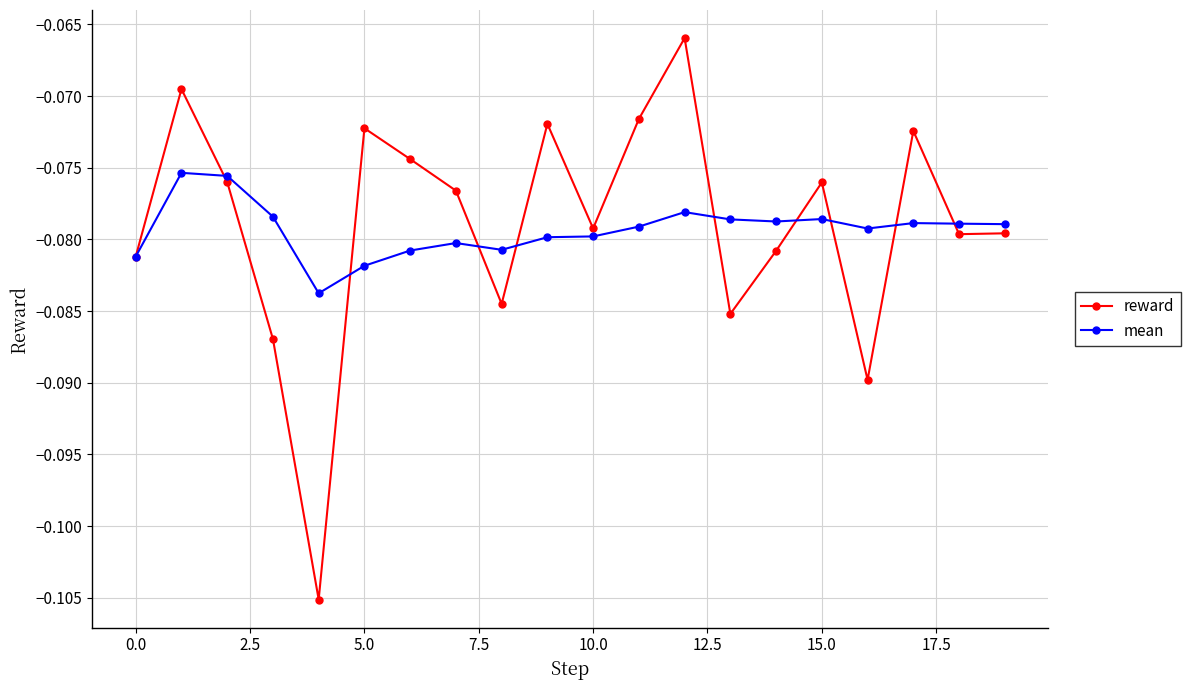

Which series has the largest range (max minus min)?

reward